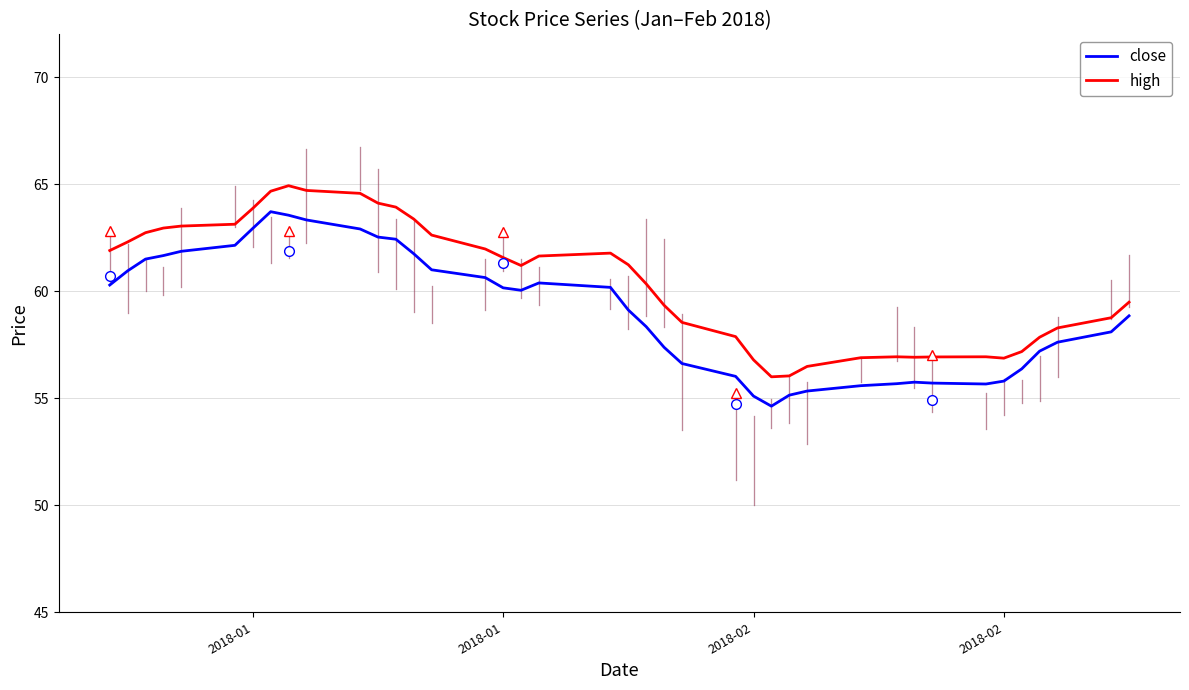

How many categories are shown in the chart?

40